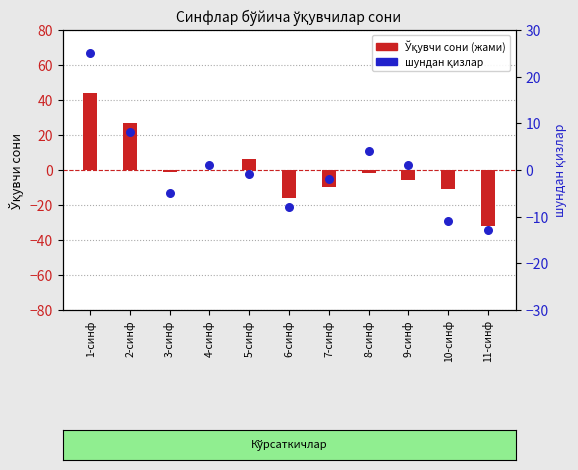

At how many categories does at least one series exceed 23?

2